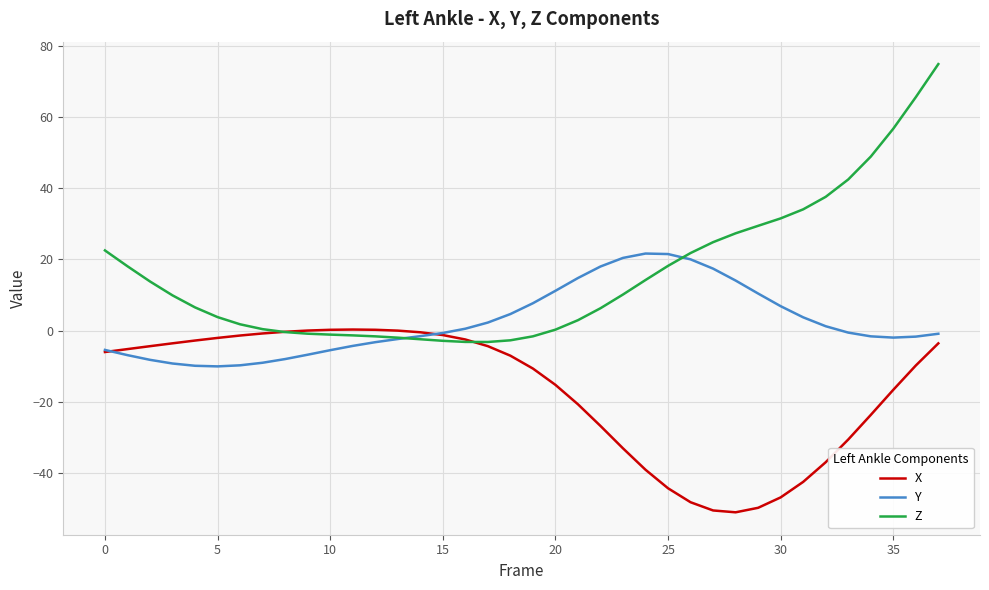

What is the minimum value shown in the chart?

-51.1